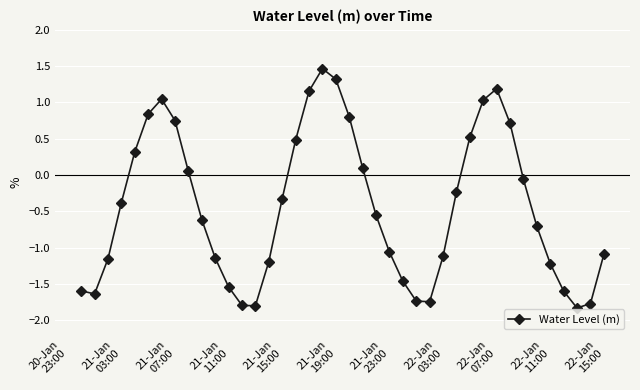

What is the difference between the maximum and minimum values?

3.3